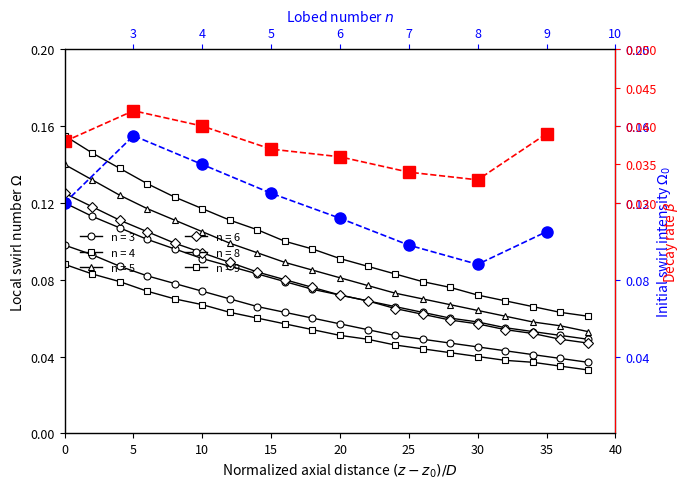

The value of Initial swirl $\Omega_0$ at 20 is 0.1. True or false?

True